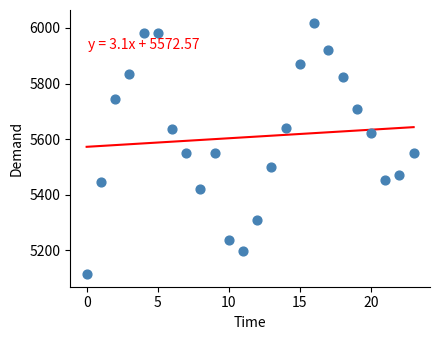

What is the range of Y values (max minus min)?

904